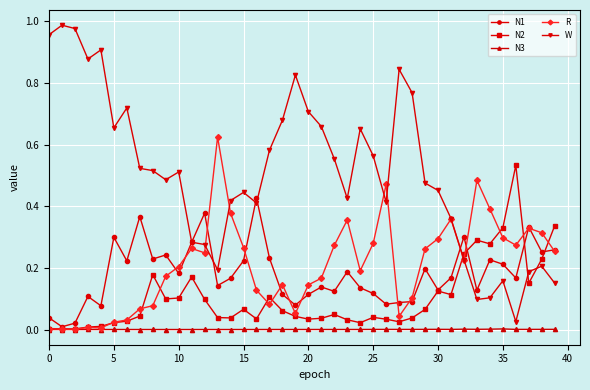

Does the chart display data point markers on the line(s)?

Yes